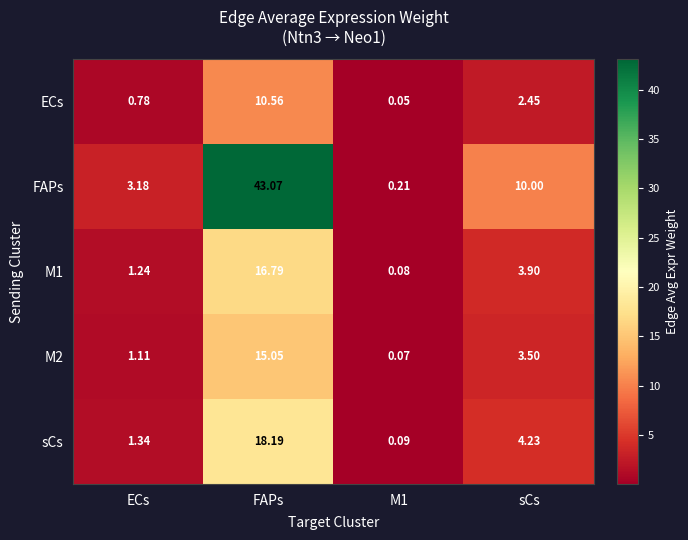

Where is sCs nearest to the value 9?

sCs